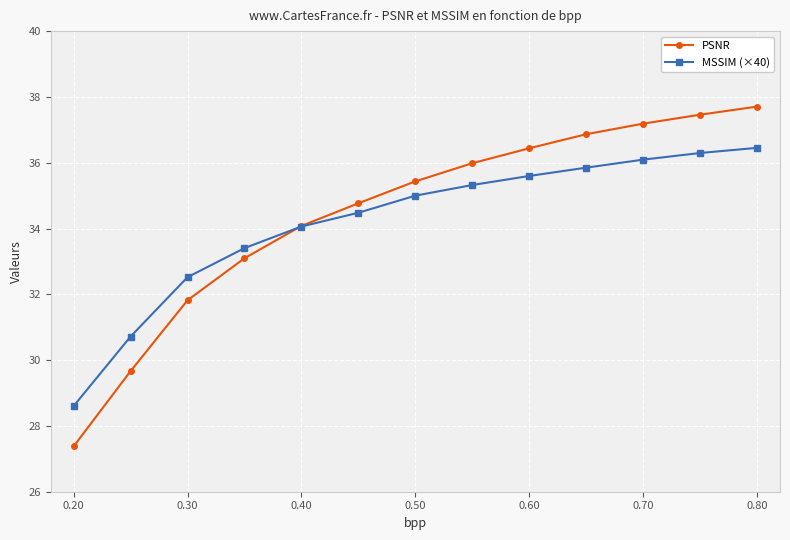

Is this an area chart (filled region under the line)?

No